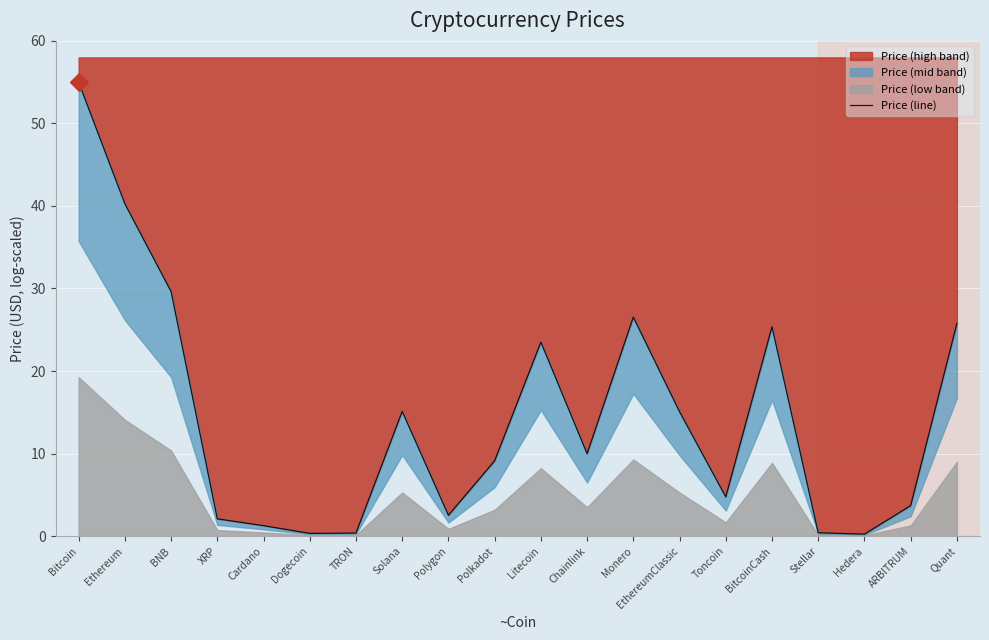

List the labels in order of value, smallest first.

Hedera, Dogecoin, TRON, Stellar, Cardano, XRP, Polygon, ARBITRUM, Toncoin, Polkadot, Chainlink, EthereumClassic, Solana, Litecoin, BitcoinCash, Quant, Monero, BNB, Ethereum, Bitcoin